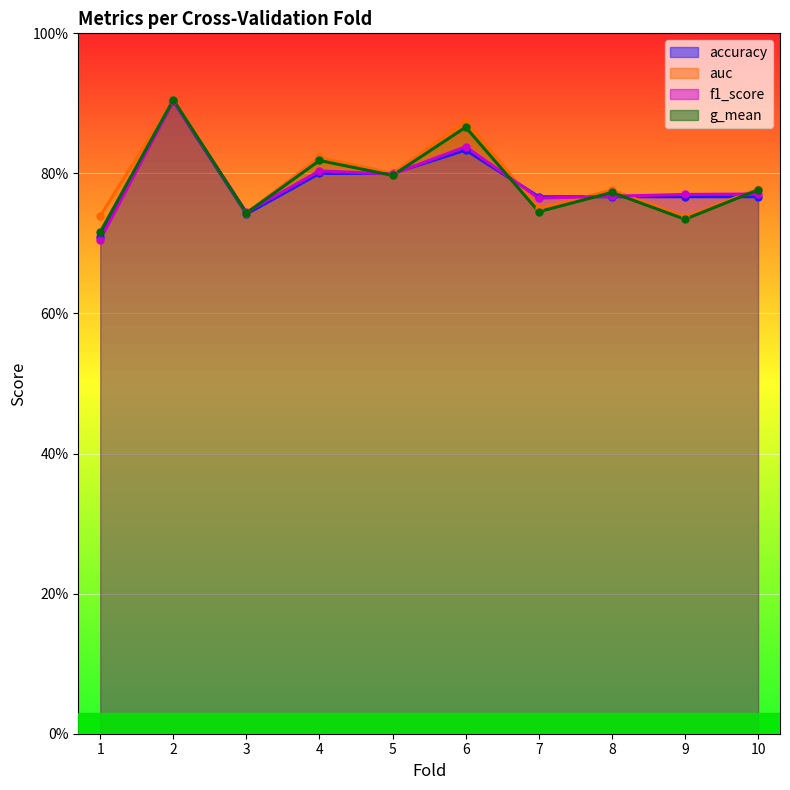

Reading left to right, list all the values displayed in this chart.

accuracy: 0.7	0.9	0.7	0.8	0.8	0.8	0.8	0.8	0.8	0.8
auc: 0.7	0.9	0.7	0.8	0.8	0.9	0.8	0.8	0.7	0.8
f1_score: 0.7	0.9	0.7	0.8	0.8	0.8	0.8	0.8	0.8	0.8
g_mean: 0.7	0.9	0.7	0.8	0.8	0.9	0.7	0.8	0.7	0.8